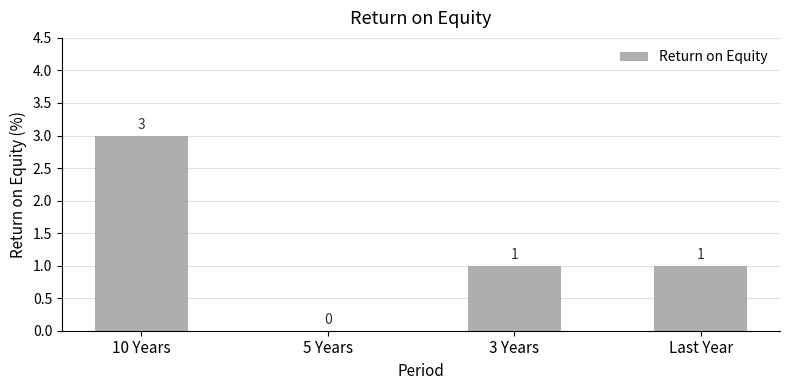

What is the sum of all values?

5